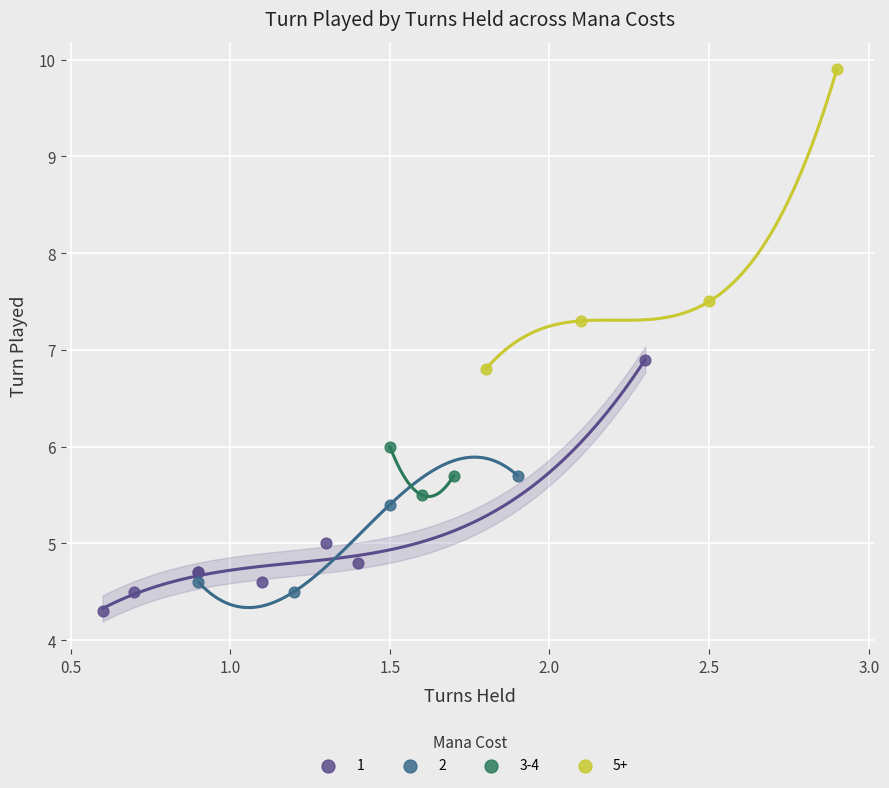

Which series contains the highest Y value?

5+